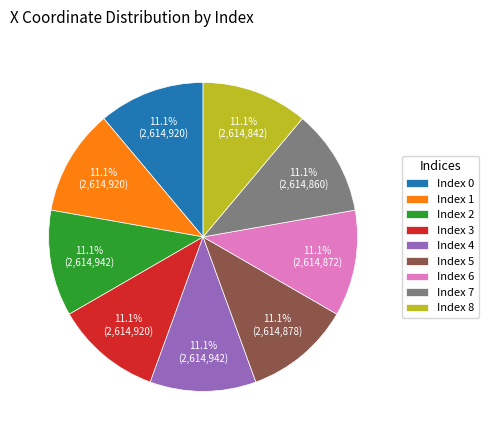

Is there a majority slice in this chart?

No